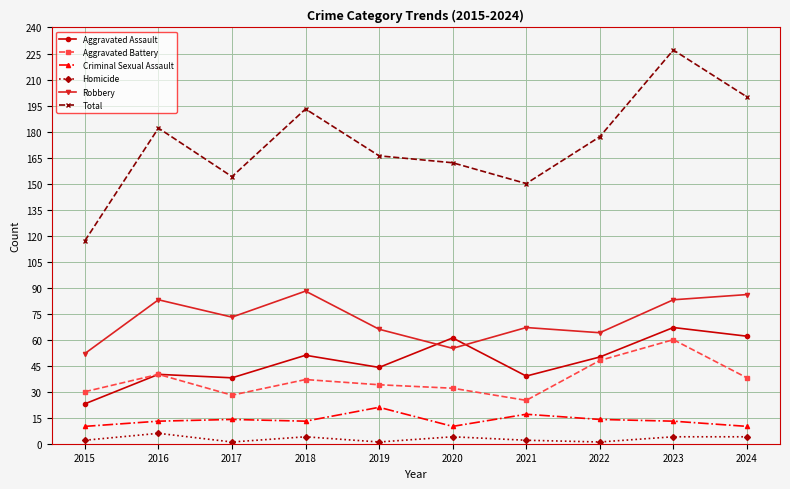

Count the number of categories in the chart.

10